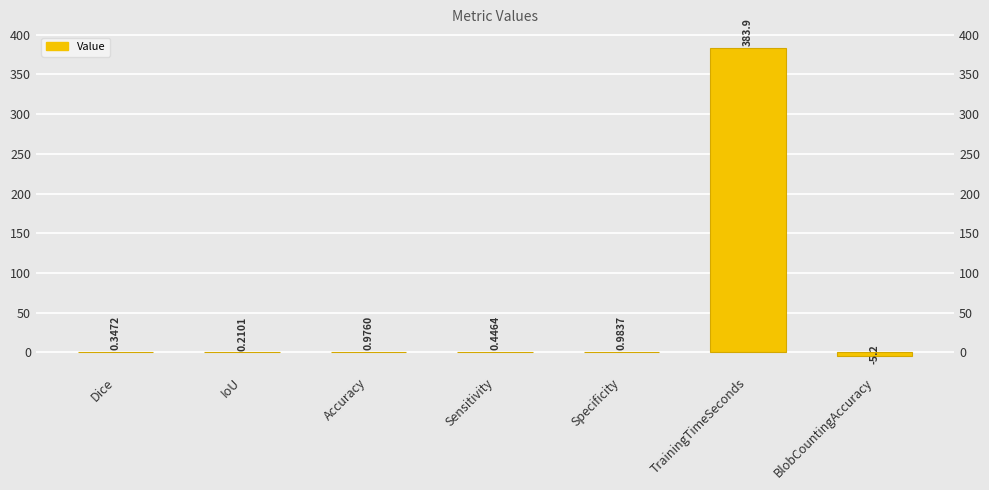

What is the sum of all values?

381.6